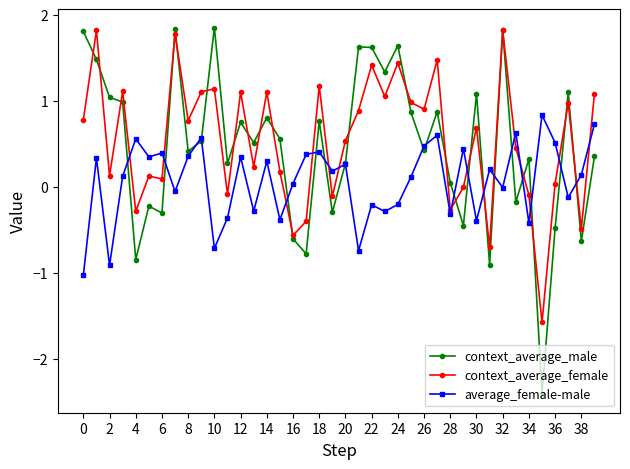

Which series has the largest range (max minus min)?

context_average_male